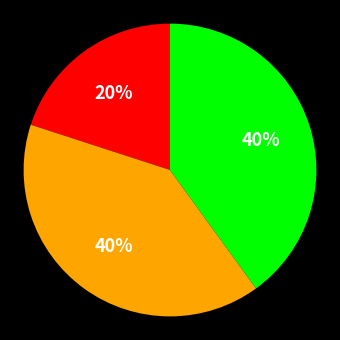

Is there any slice that represents more than half of the pie?

No